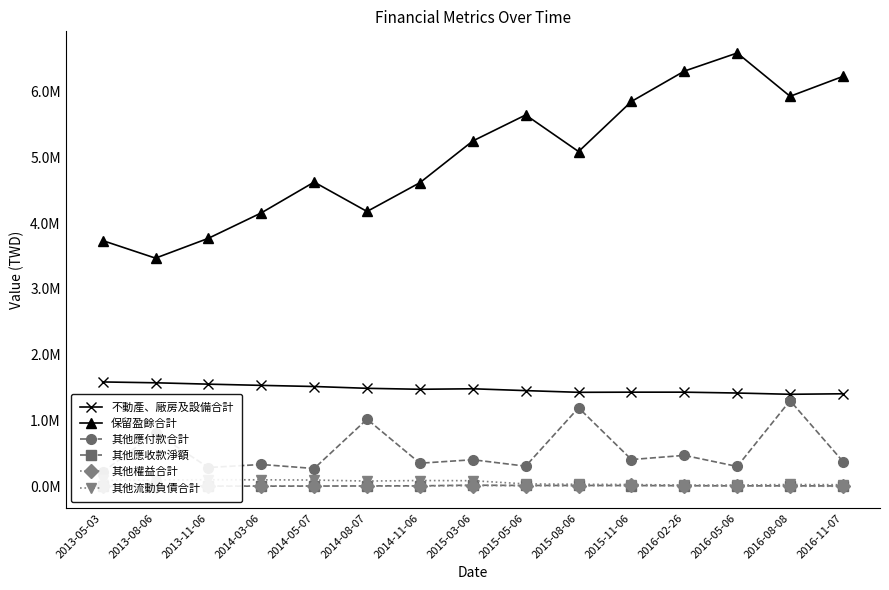

Which series has the largest total across all categories?

保留盈餘合計